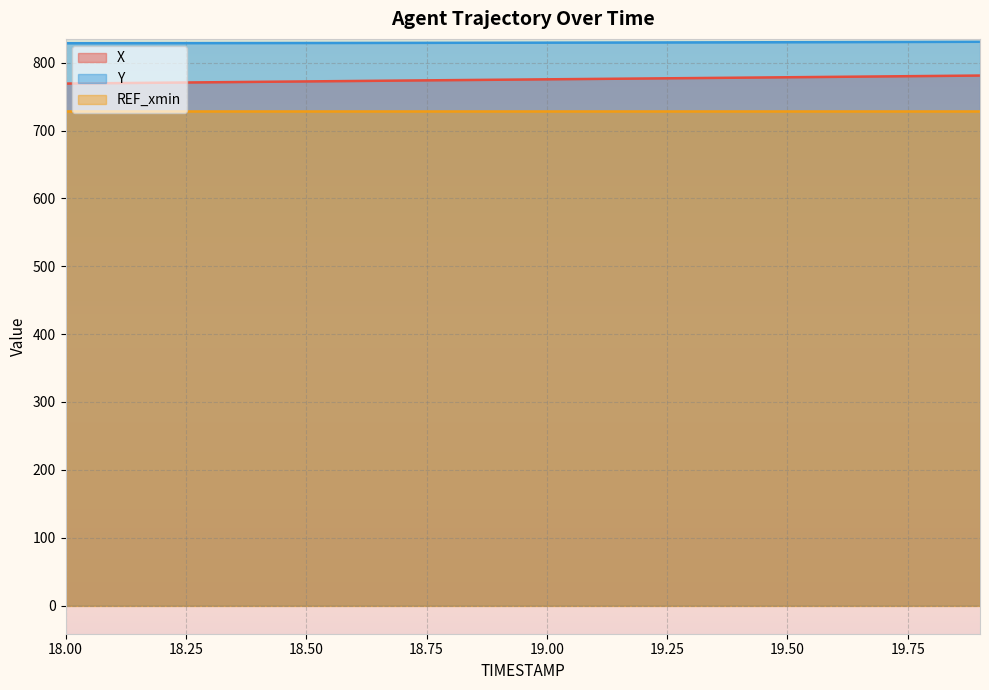

What position from the right is 18.4?

16